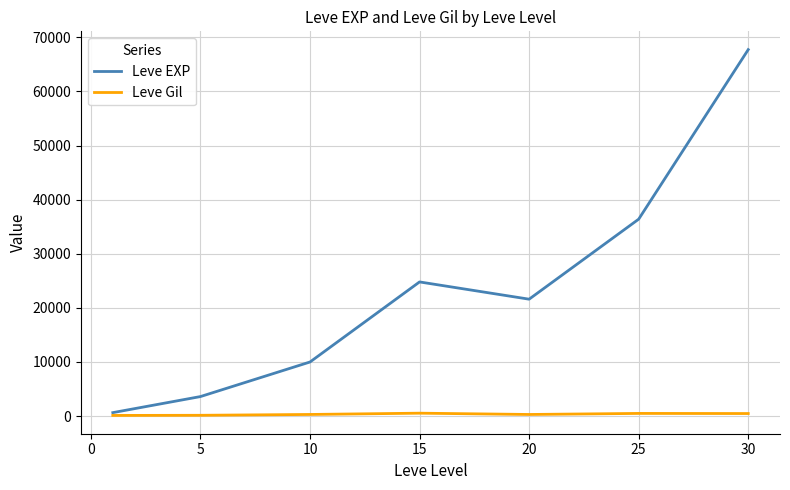

How many categories are shown in the chart?

7